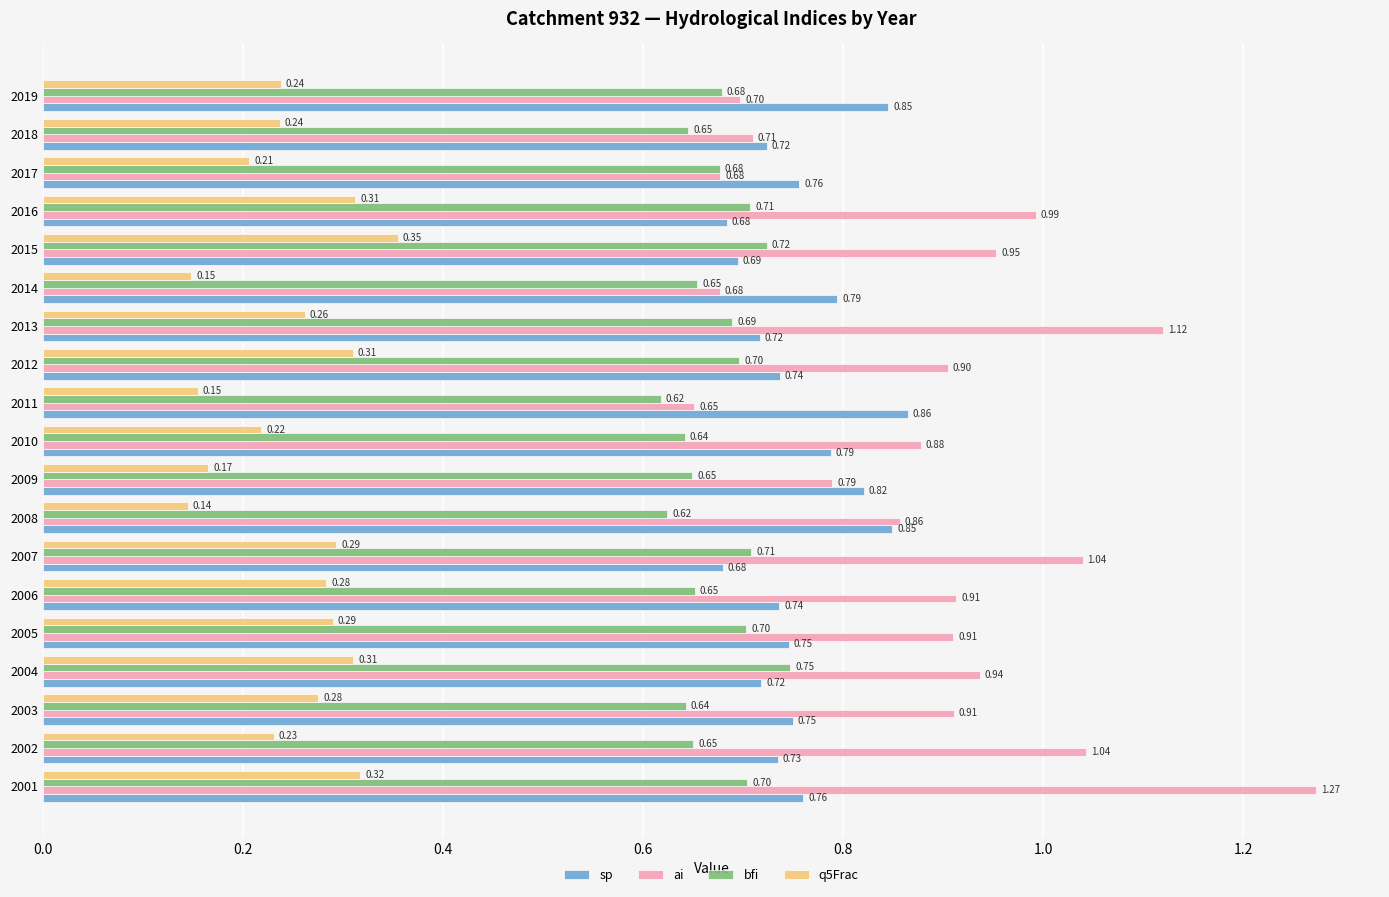

Count the number of categories in the chart.

19